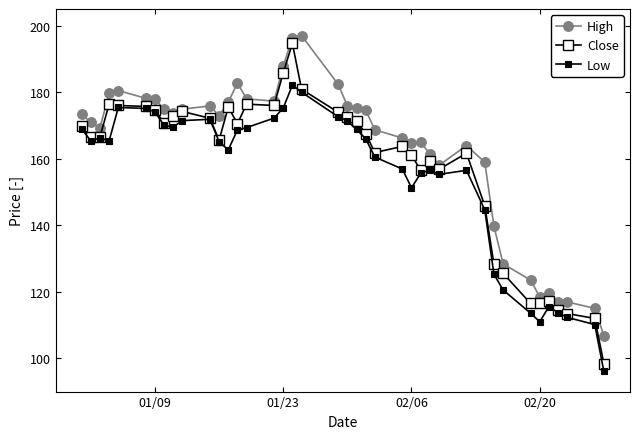

Reading left to right, transcribe all the data shown in this chart.

High: 173.4	170.9	169.3	179.7	180.5	178.2	177.9	174.9	173.6	174.9	175.8	172.9	177.0	182.8	178.0	177.3	187.8	196.3	197.0	182.3	175.9	175.2	174.6	168.7	166.2	164.7	164.9	161.5	158.0	163.9	158.9	139.7	128.4	123.5	118.5	119.5	116.8	117.0	115.0	106.8
Close: 169.8	166.4	166.6	176.4	176.0	175.7	174.7	170.7	172.8	174.2	172.2	165.6	175.6	170.5	176.4	176.0	185.8	194.7	180.9	173.9	172.7	171.3	167.6	161.8	163.7	161.1	156.6	159.3	156.8	161.7	145.8	128.2	125.5	116.5	116.5	117.3	114.6	113.5	112.0	98.3
Low: 168.9	165.4	166.2	165.4	175.4	175.1	174.1	170.0	169.6	171.4	171.8	165.1	162.7	168.7	169.3	172.2	175.2	182.1	180.0	172.6	171.4	168.8	166.0	160.5	156.9	151.2	155.6	156.6	155.3	156.5	144.7	125.2	120.5	113.5	111.0	115.5	113.7	112.3	110.2	96.0